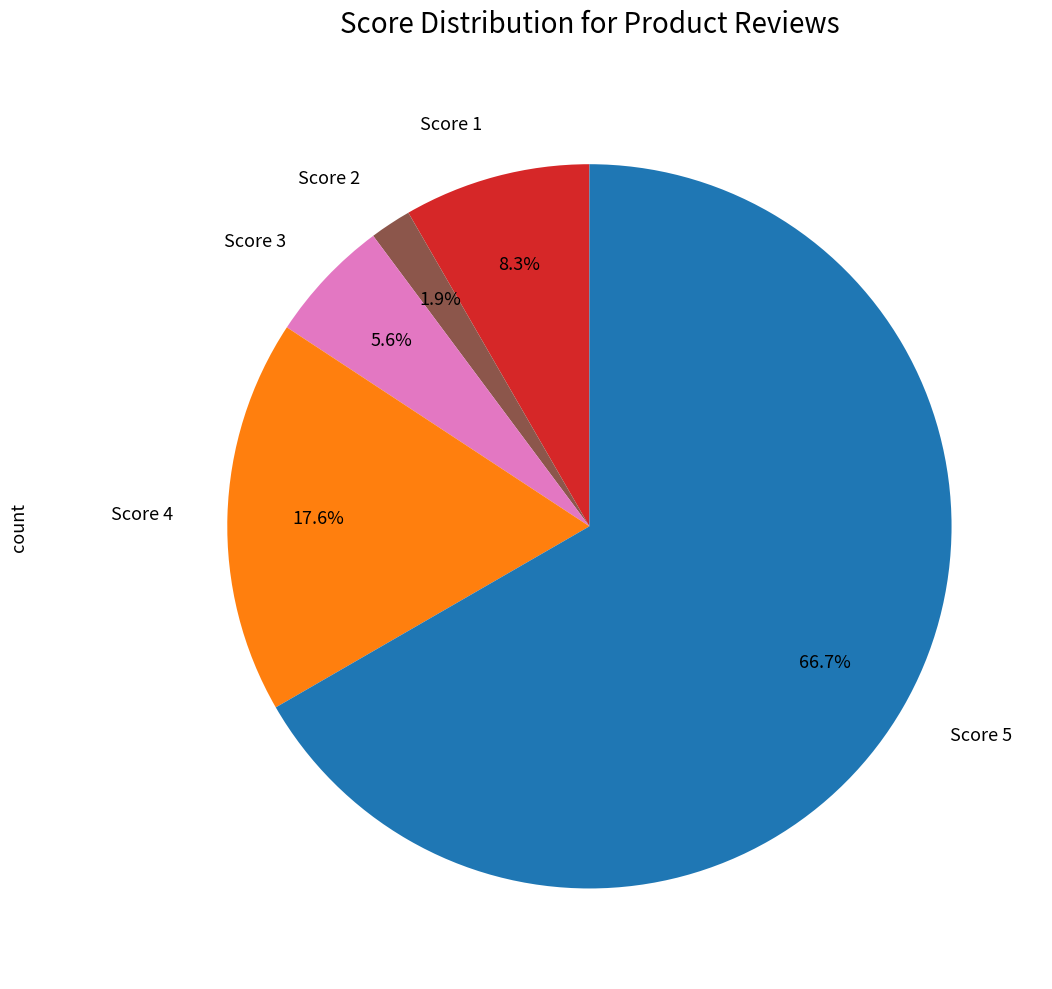

Is there any slice that represents more than half of the pie?

Yes